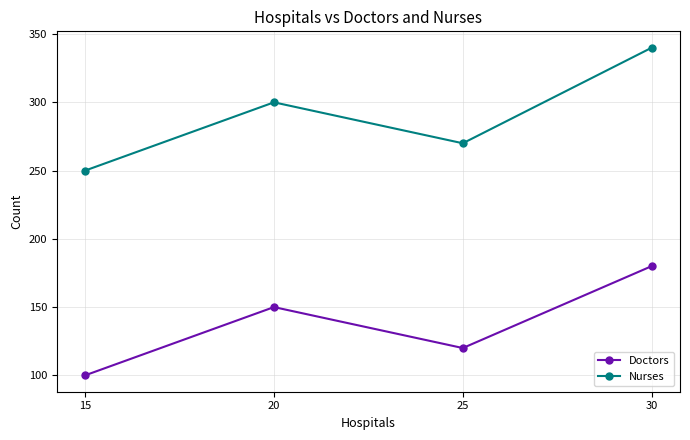

What is the greatest value displayed?

340